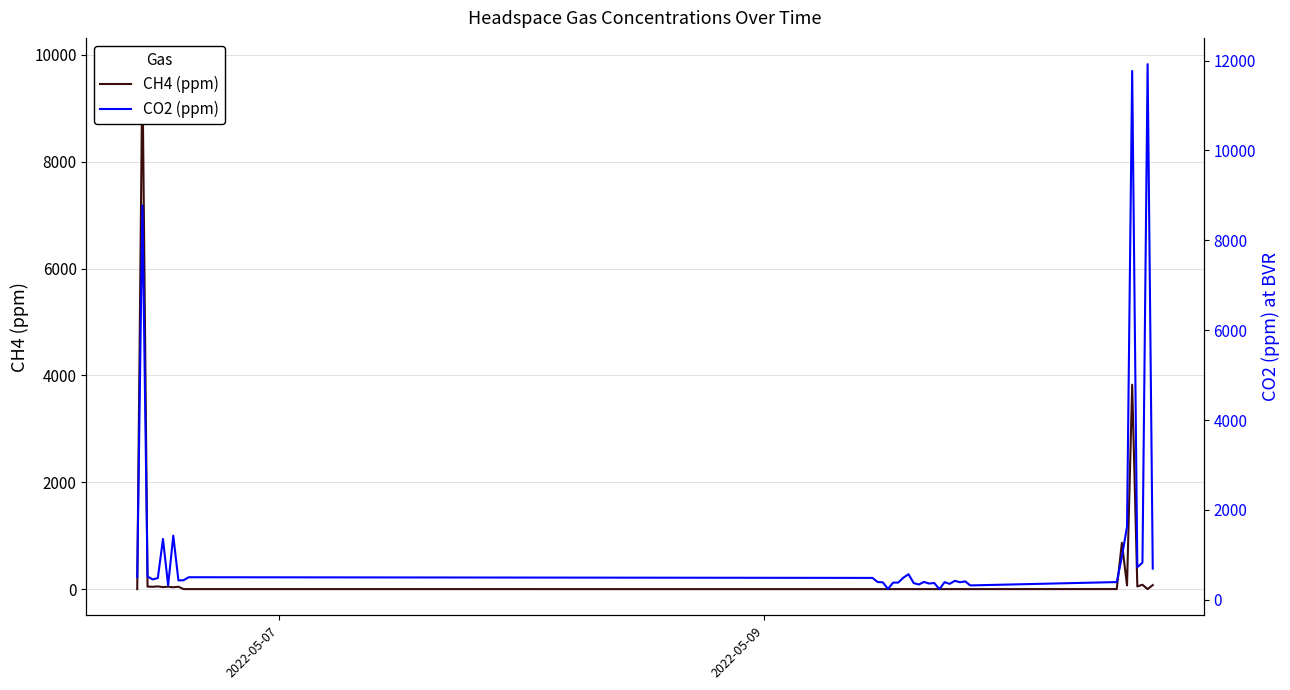

How many values in the CO2 (ppm) series are below 432?

19